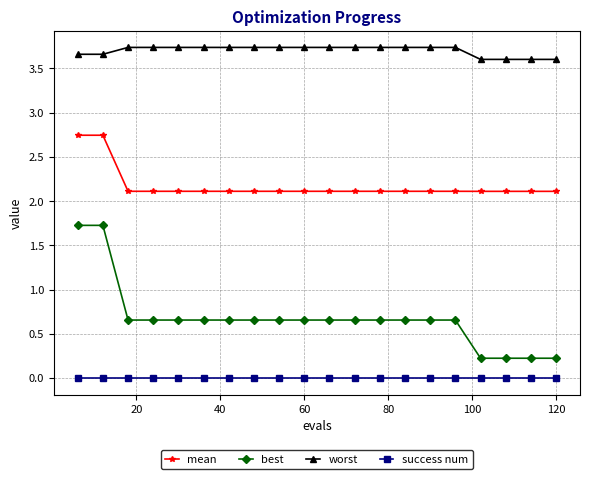

Which series has the largest total across all categories?

worst